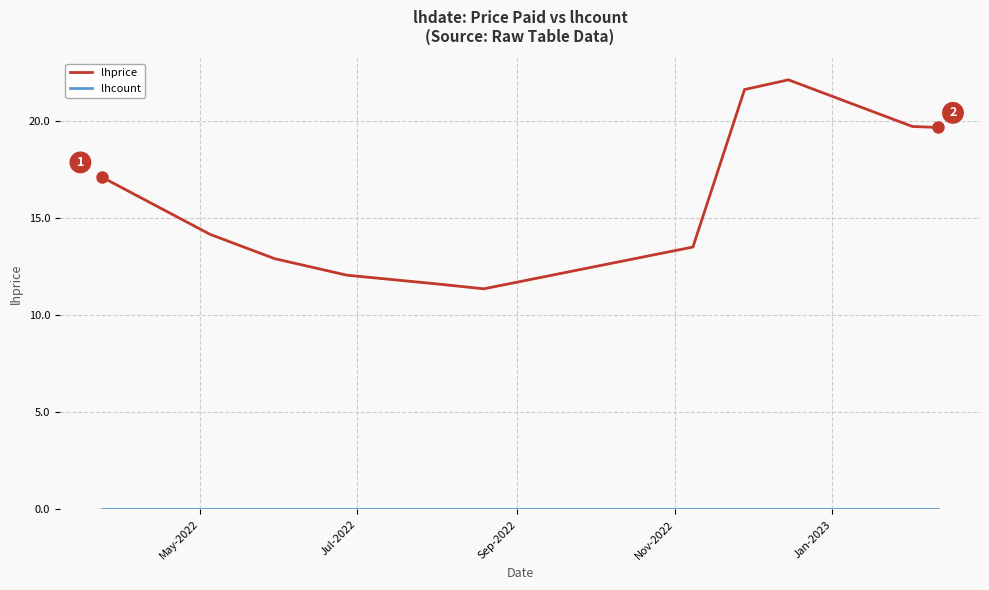

Which series has the largest total across all categories?

lhprice